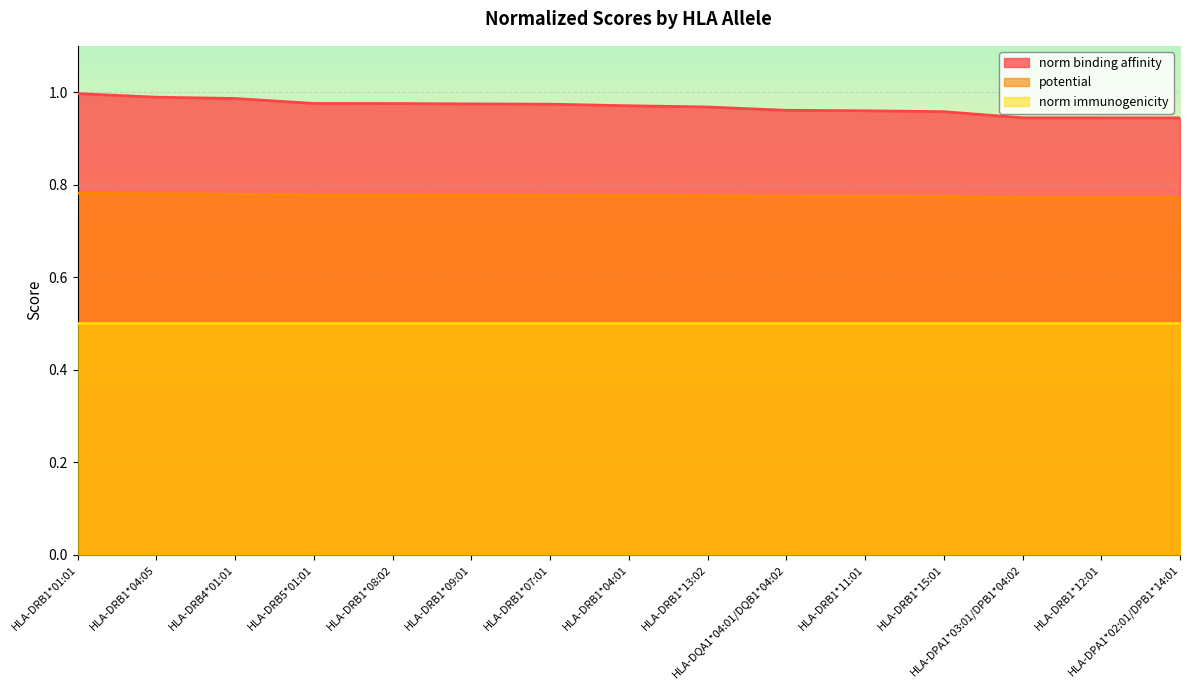

Which category has the highest value across all series?

HLA-DRB1*01:01